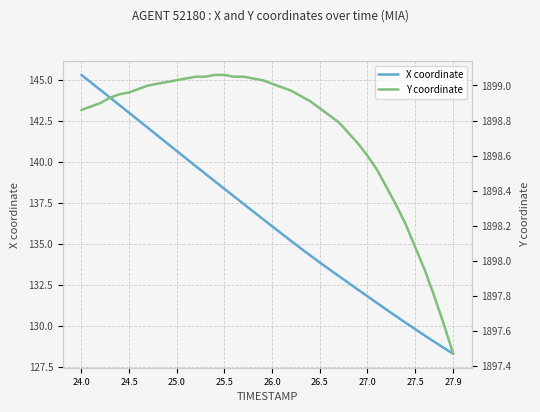

What is the greatest value displayed?

1899.1